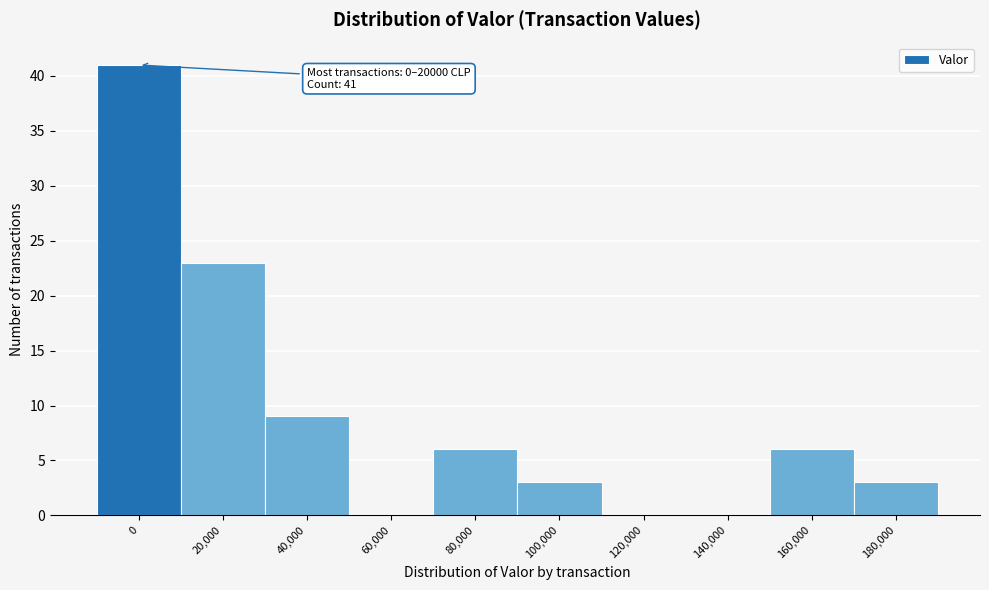

Reading right to left, what are all the values shown in this chart?

180,000=3	160,000=6	140,000=0	120,000=0	100,000=3	80,000=6	60,000=0	40,000=9	20,000=23	0=41